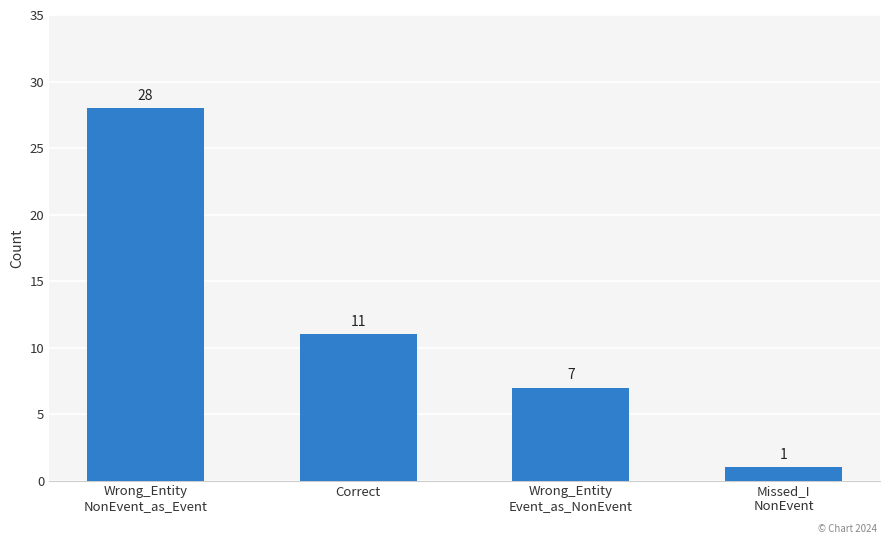

Which has a higher value, Wrong_Entity
Event_as_NonEvent or Missed_I
NonEvent?

Wrong_Entity
Event_as_NonEvent